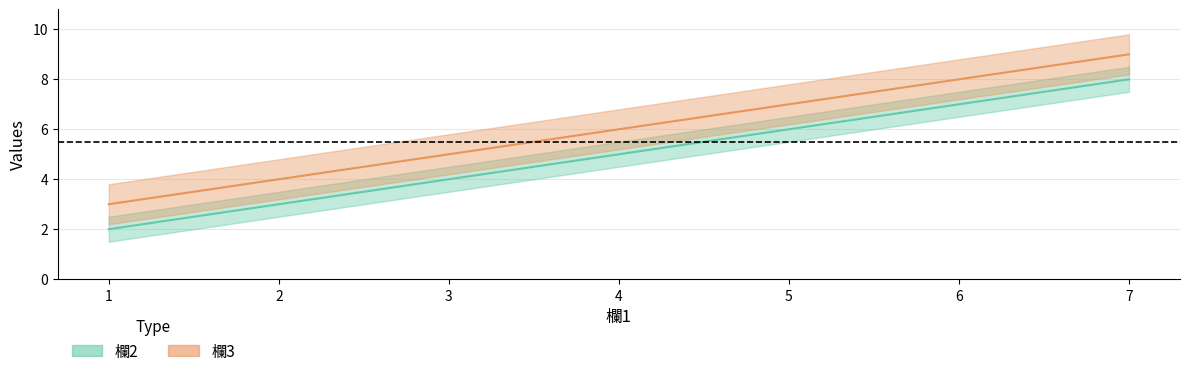

At which category does the chart reach its peak across all series?

7